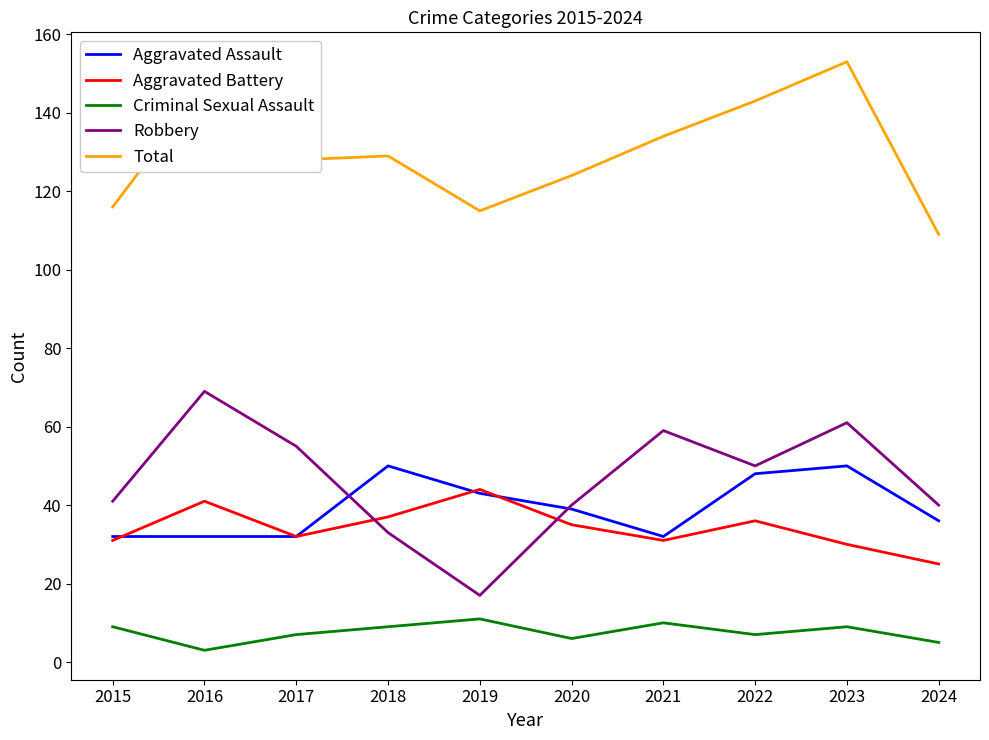

How many lines are shown in the chart?

5